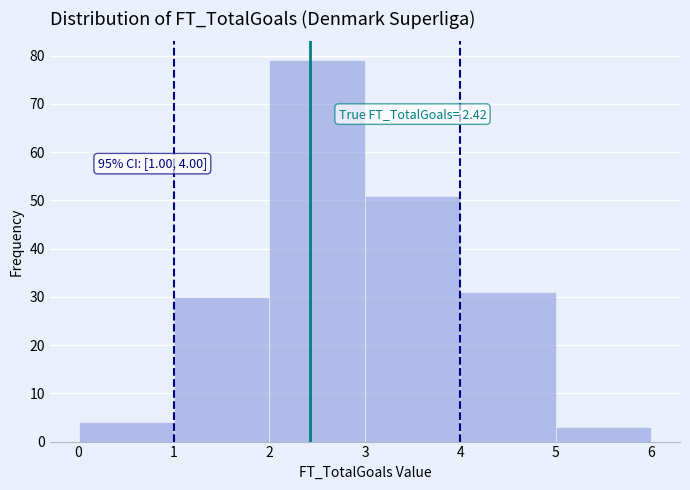

Which range on the x-axis has the tallest bar?

2 to 3